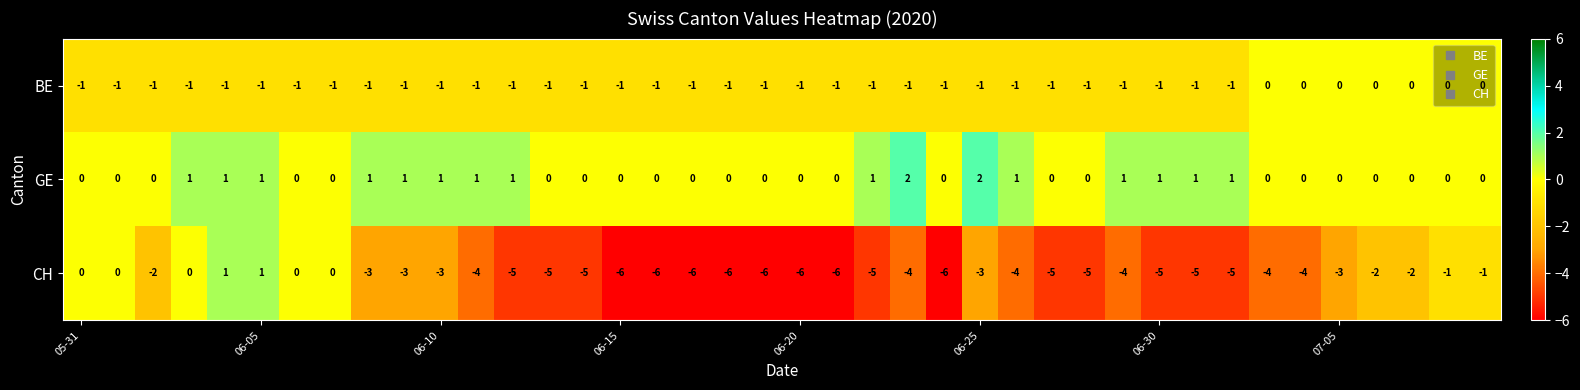

Which series has the largest range (max minus min)?

CH